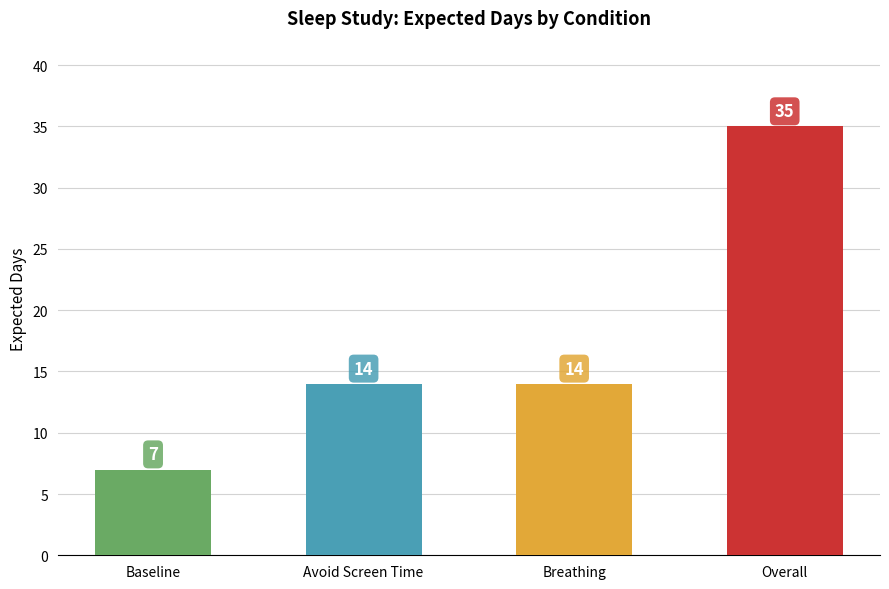

What is the maximum value shown in the chart?

35